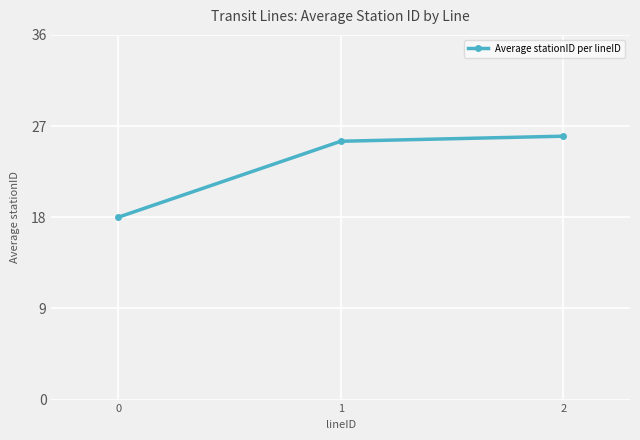

Reading right to left, what are all the values shown in this chart?

2=26.0	1=25.5	0=18.0